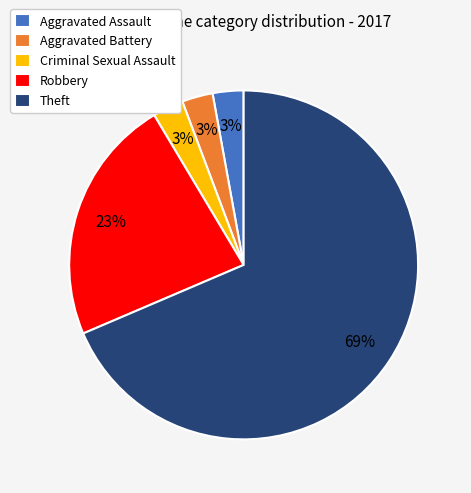

What is the largest slice in the pie chart?

Theft